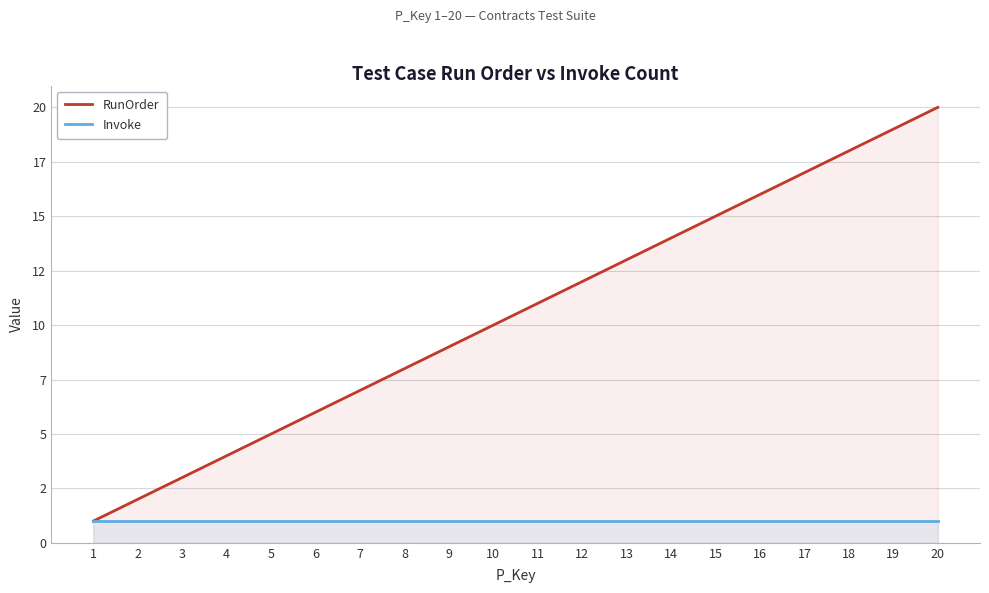

True or false: Invoke and RunOrder cross at least once.

False